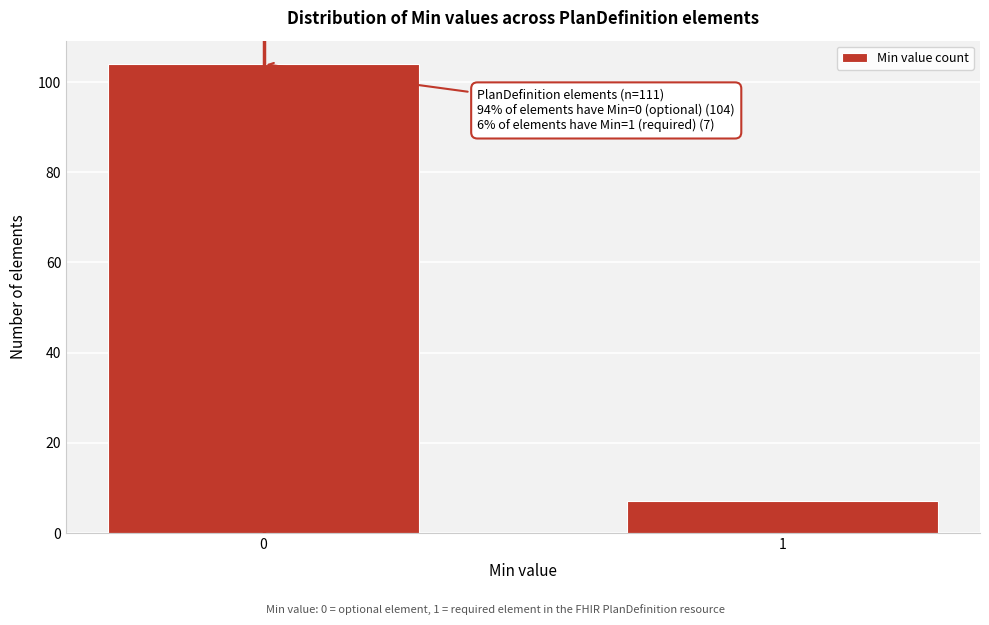

Reading left to right, transcribe all the data shown in this chart.

104	7